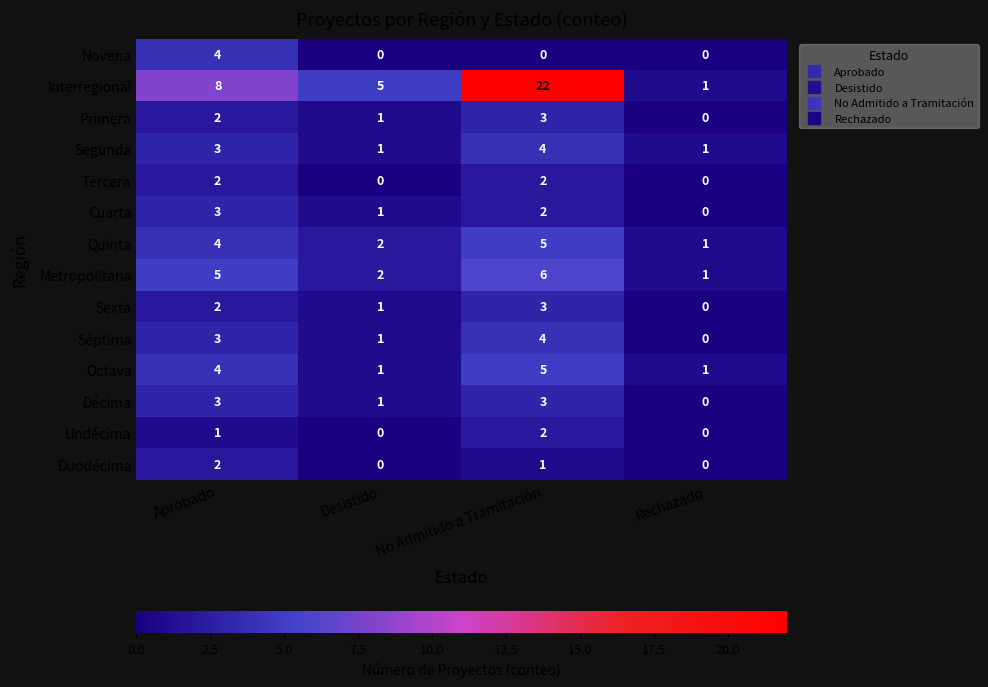

Rank the categories by Metropolitana value from lowest to highest.

Rechazado, Desistido, Aprobado, No Admitido a Tramitación